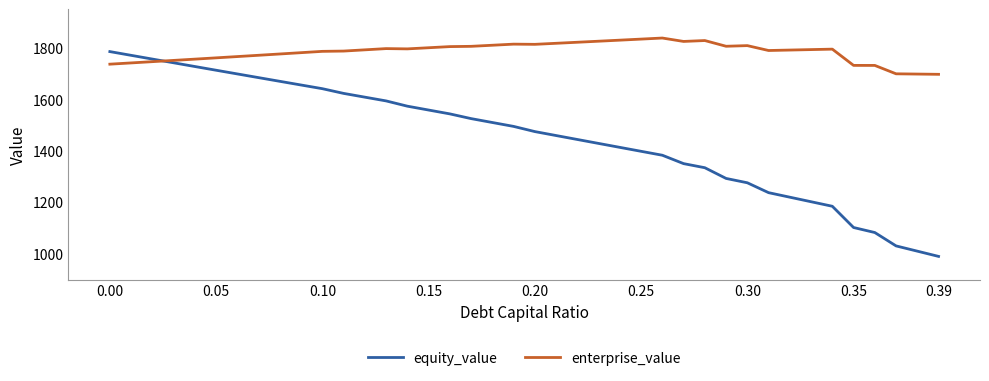

How many lines are shown in the chart?

2